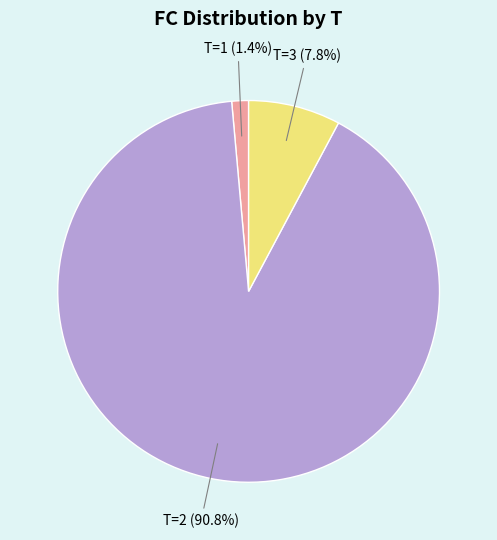

Count the number of slices in the pie.

3